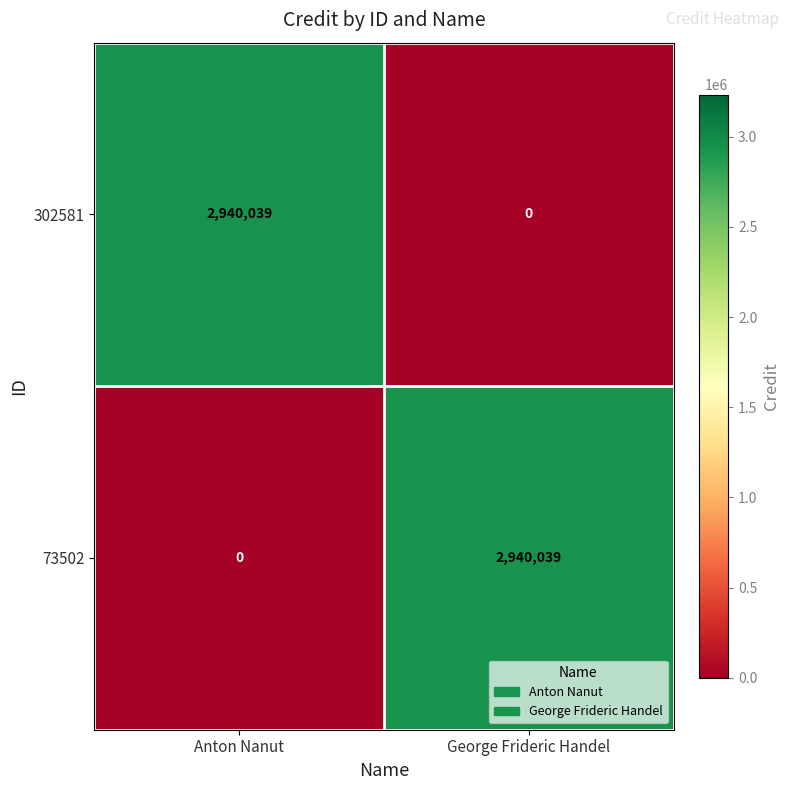

What is the total value across all series at George Frideric Handel?

2940039